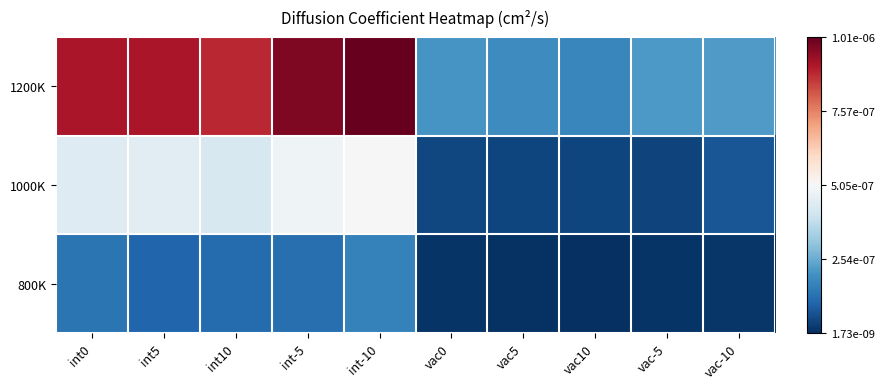

Which label corresponds to the smallest value in the chart?

vac10